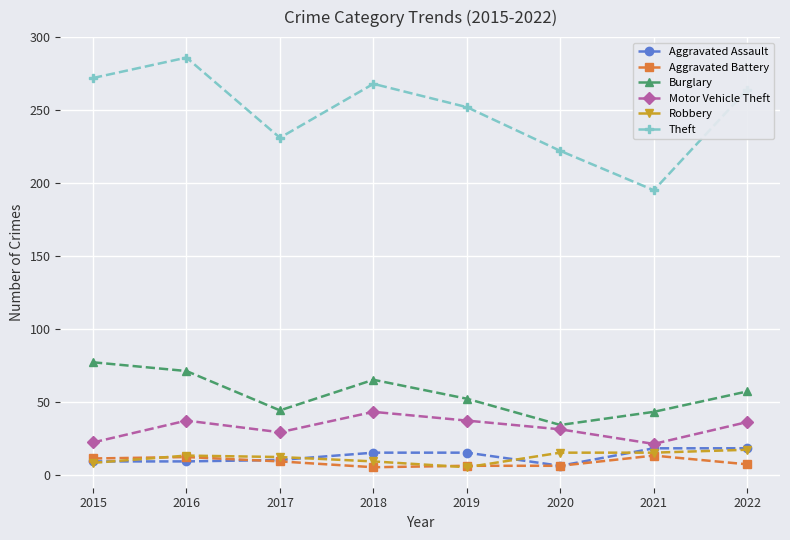

Does the chart have visible grid lines?

Yes